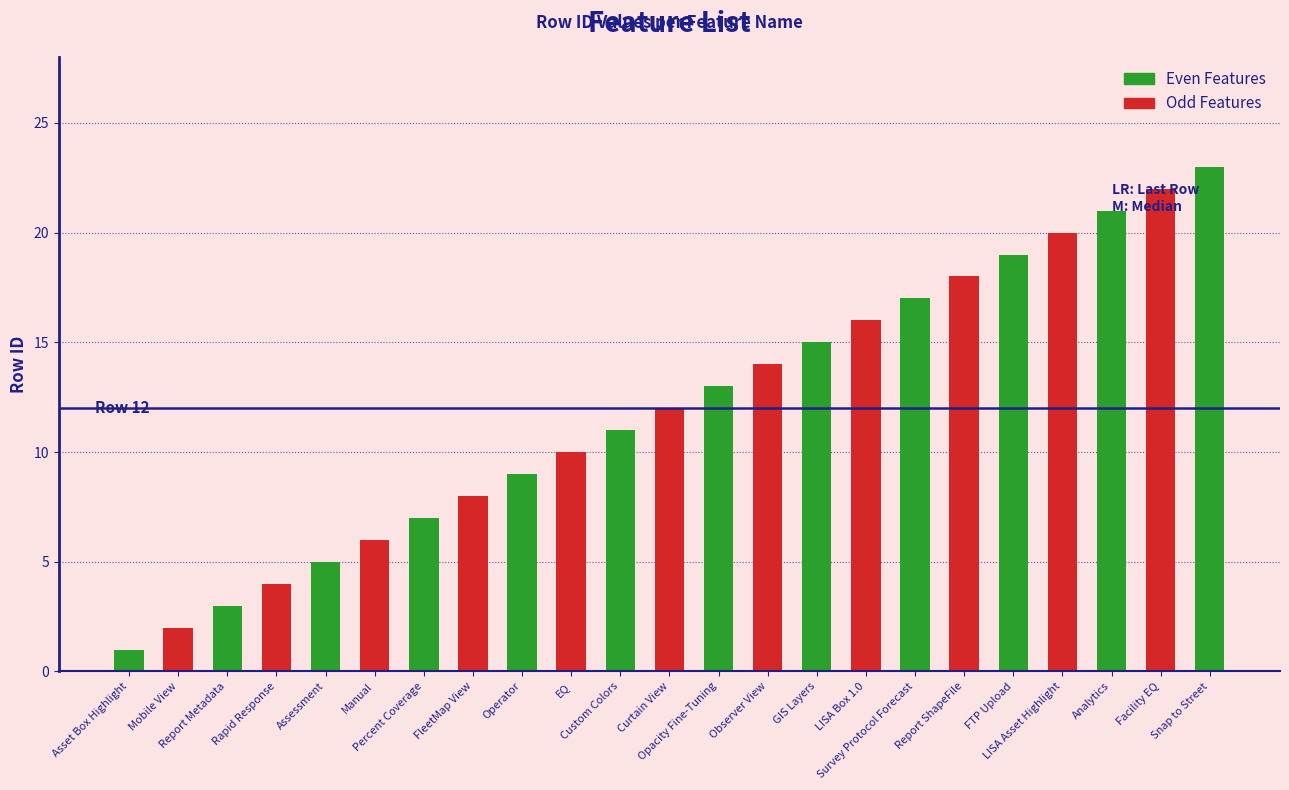

Which has a higher value, Facility EQ or LISA Asset Highlight?

Facility EQ